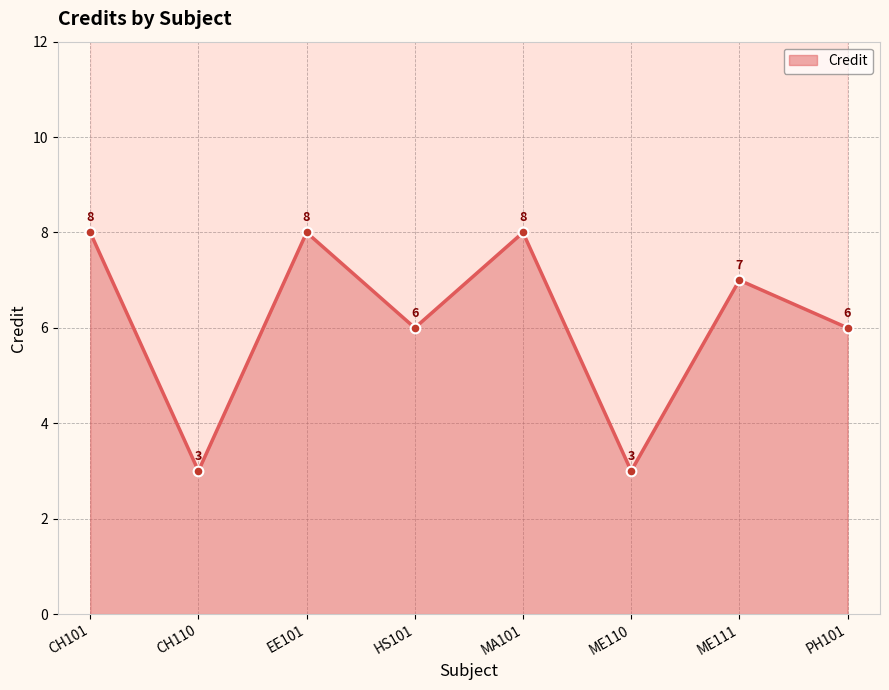

How many points are lower than both their immediate neighbors (excluding endpoints)?

3